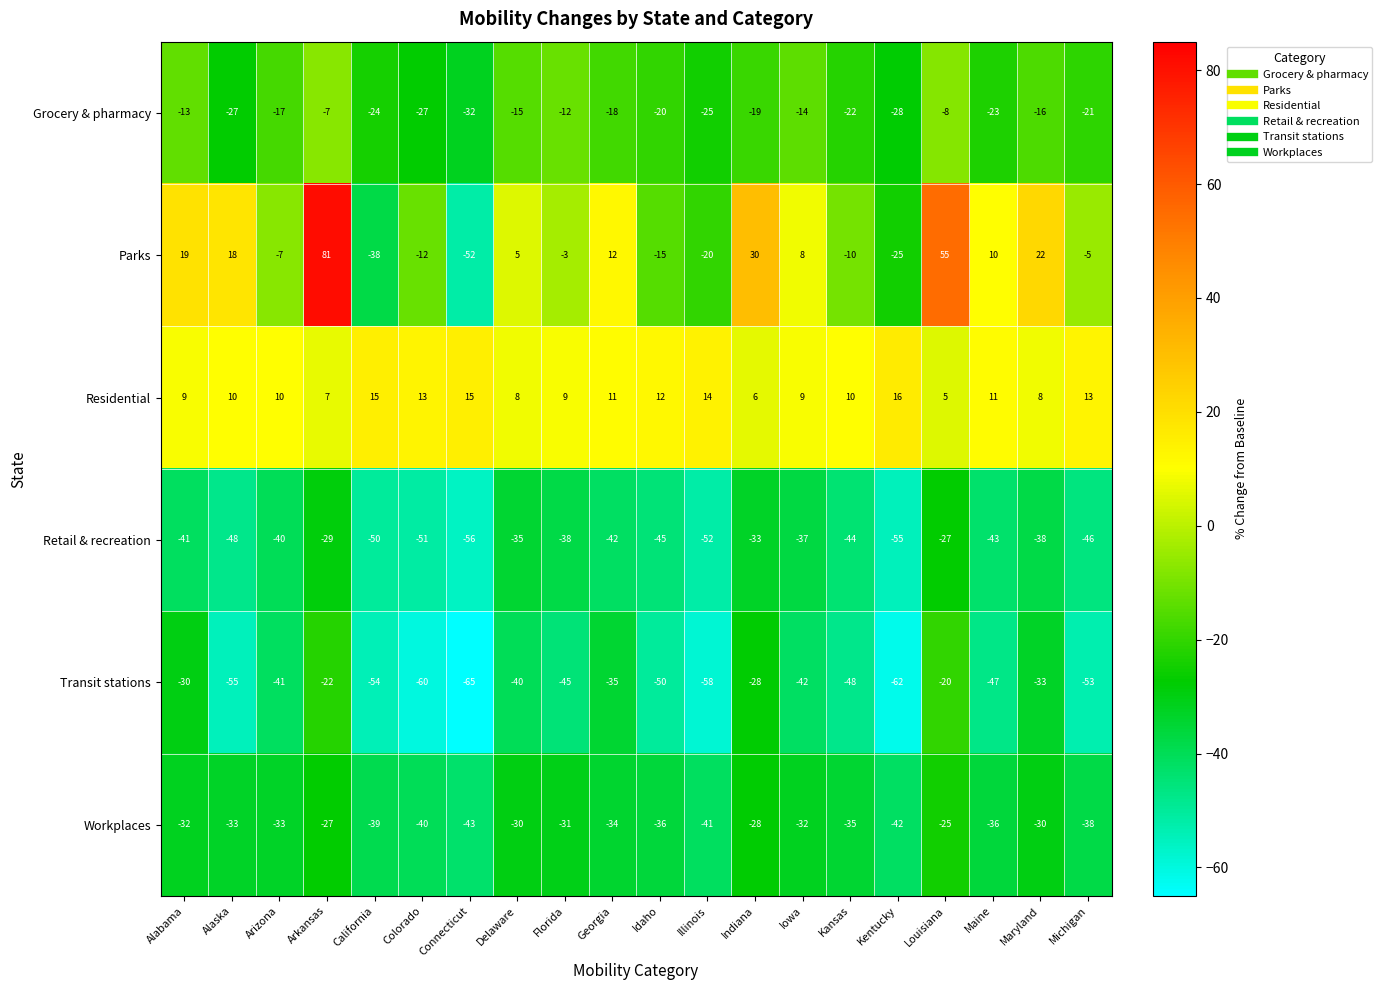

Where does the Grocery & pharmacy series first go above -19?

Alabama